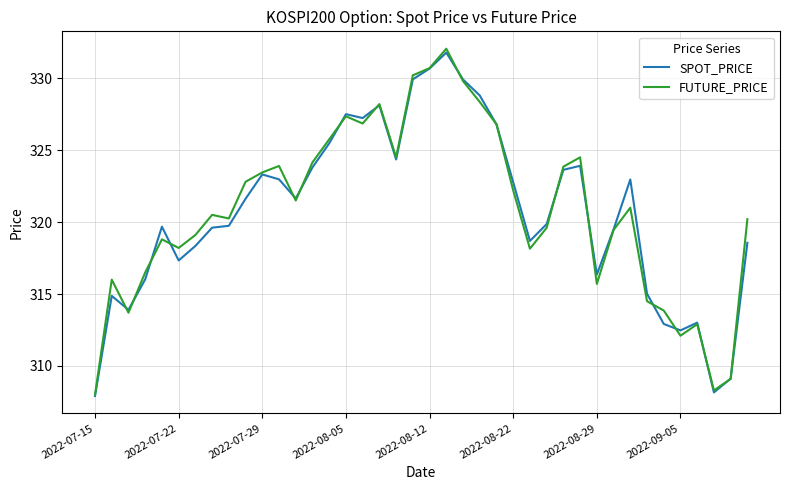

True or false: FUTURE_PRICE and SPOT_PRICE cross at least once.

True